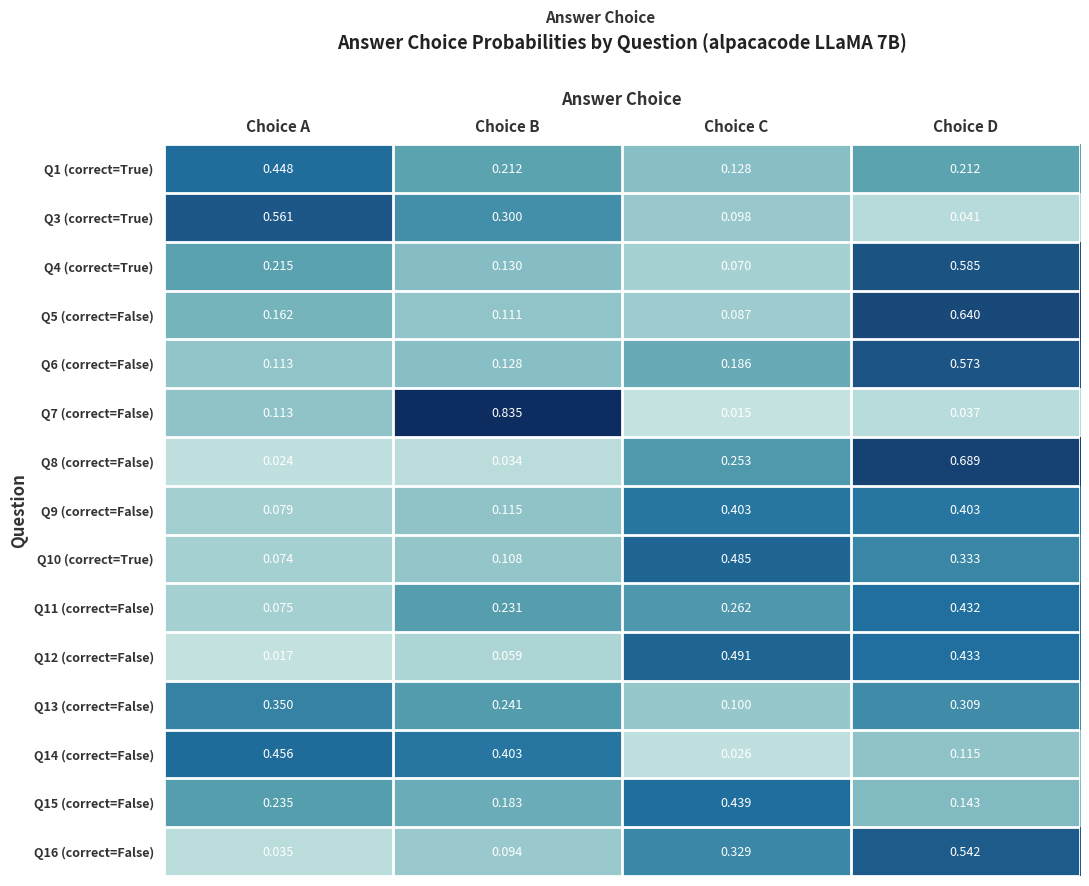

Which category has the highest value in the Q16 (correct=False) series?

Choice D